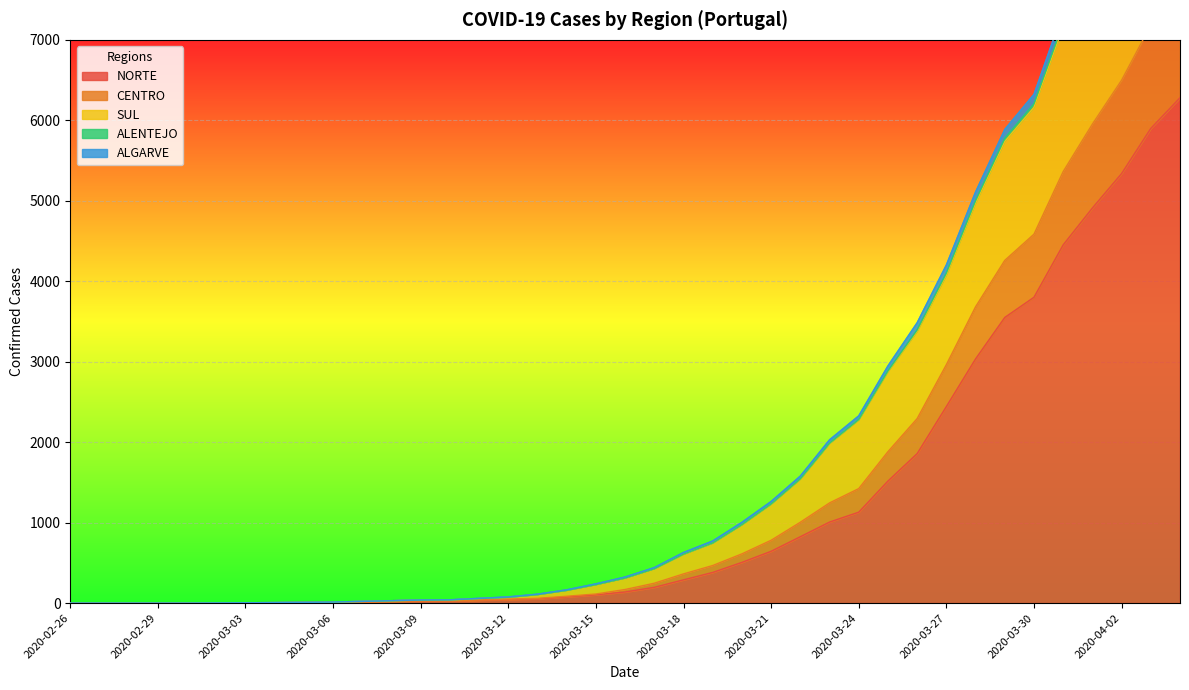

Which series has the widest spread of values?

SUL